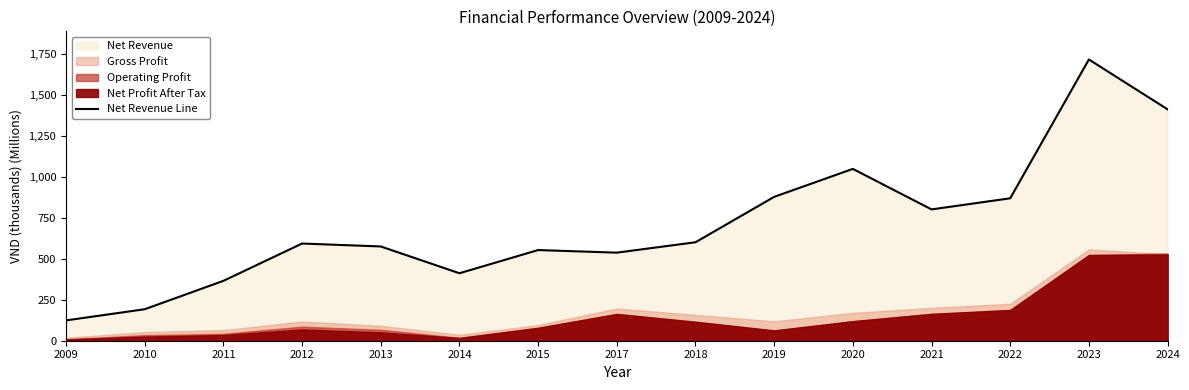

How many data points are above 592?

8